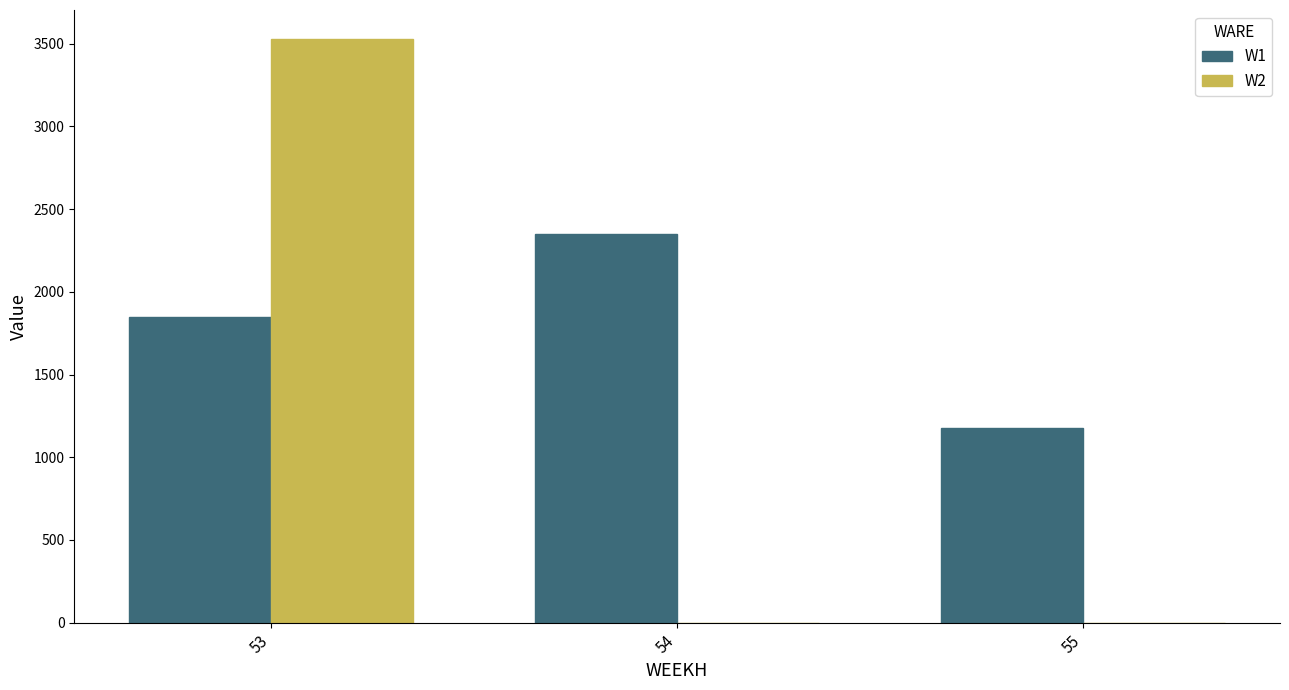

Which series has the widest spread of values?

W2